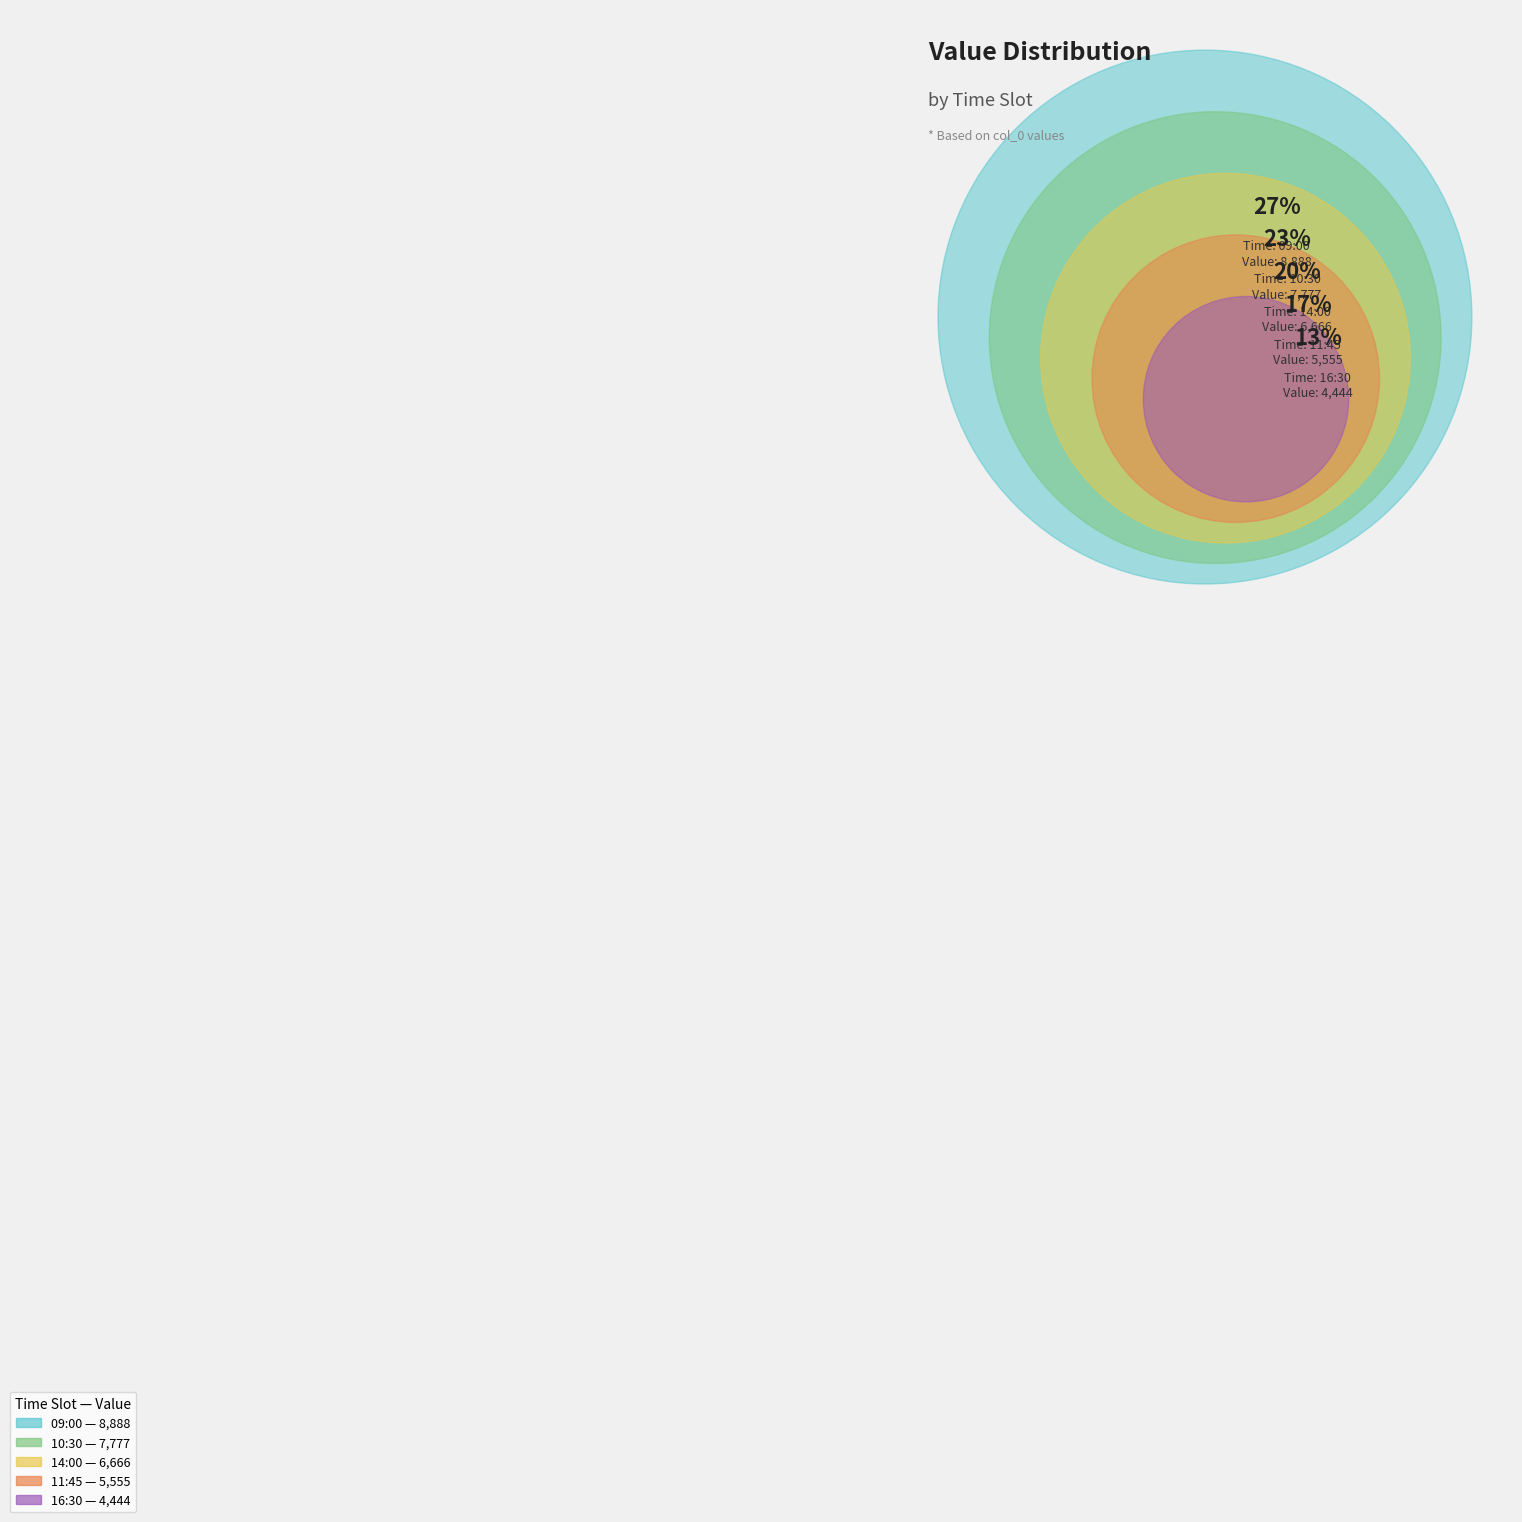

Which has a higher value, 11:45 or 14:00?

14:00